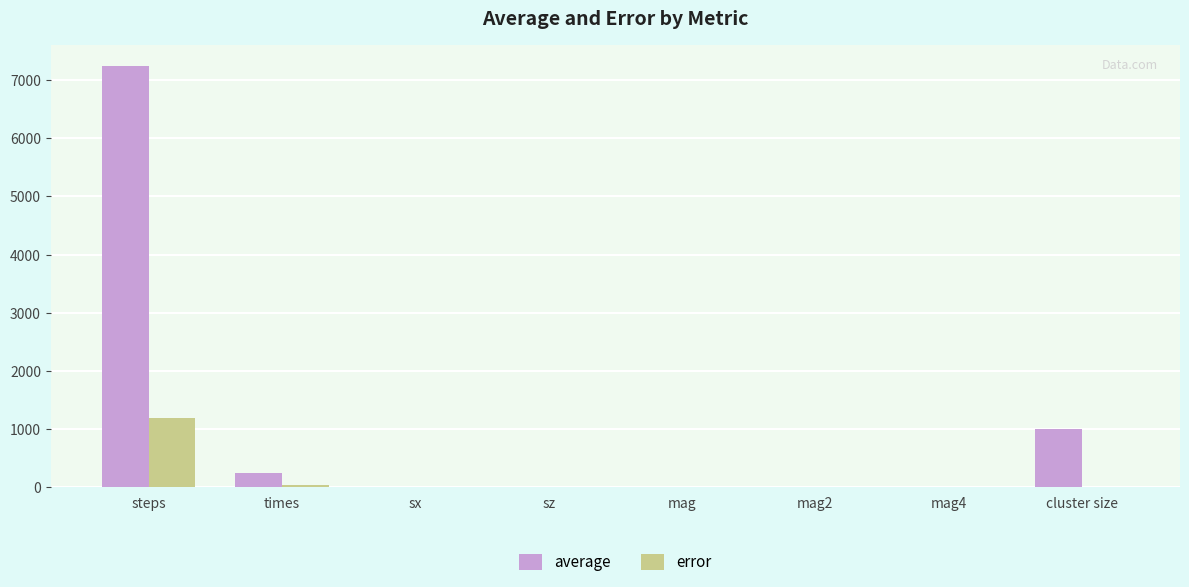

What is the greatest value displayed?

7237.5